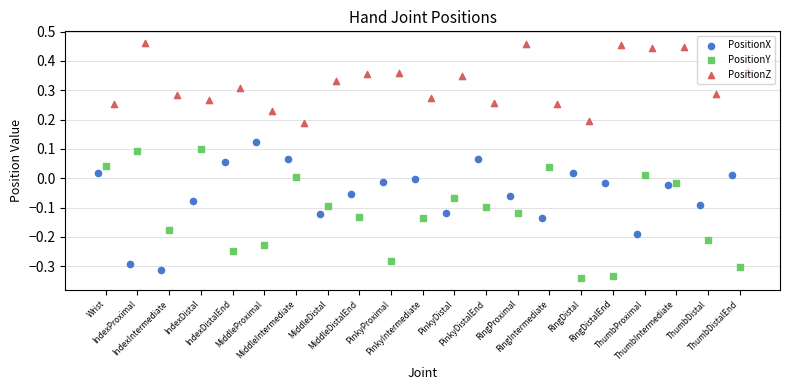

Is the value of PositionY at RingDistal greater than the value of PositionX at RingProximal?

No